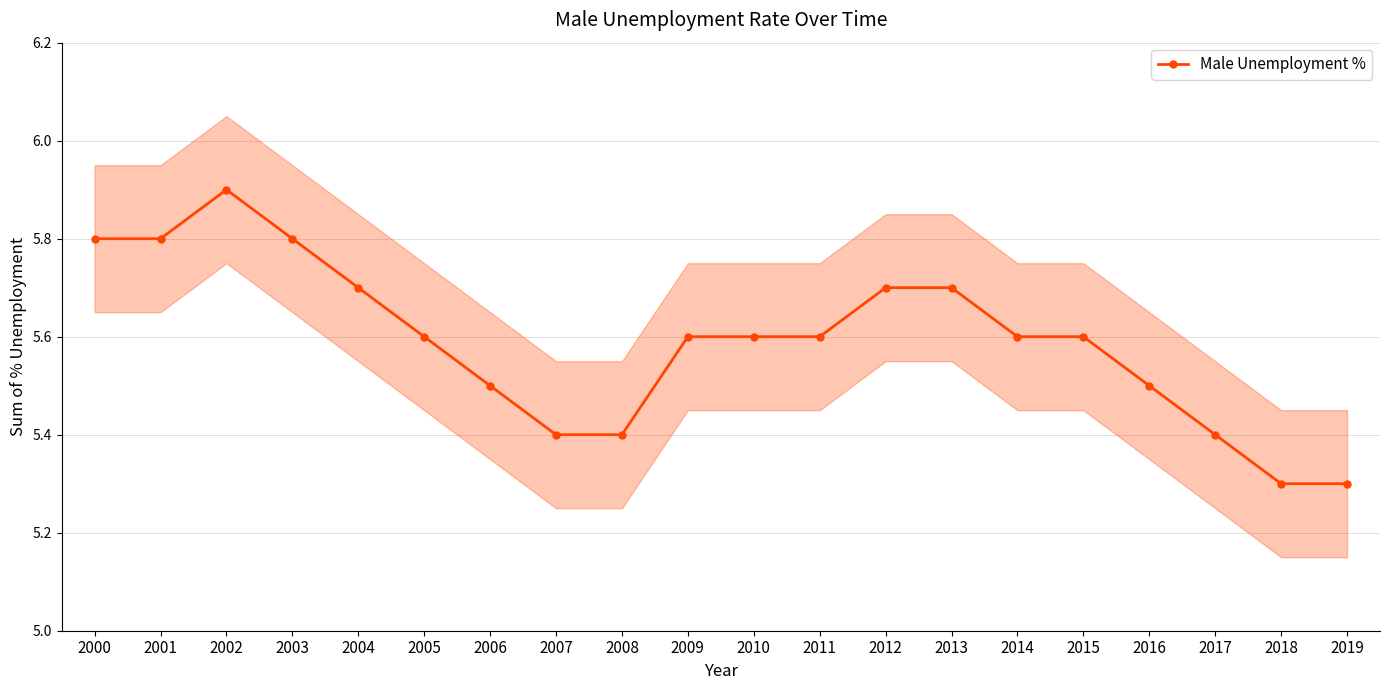

What is the change in value from 2006 to 2007?

-0.1